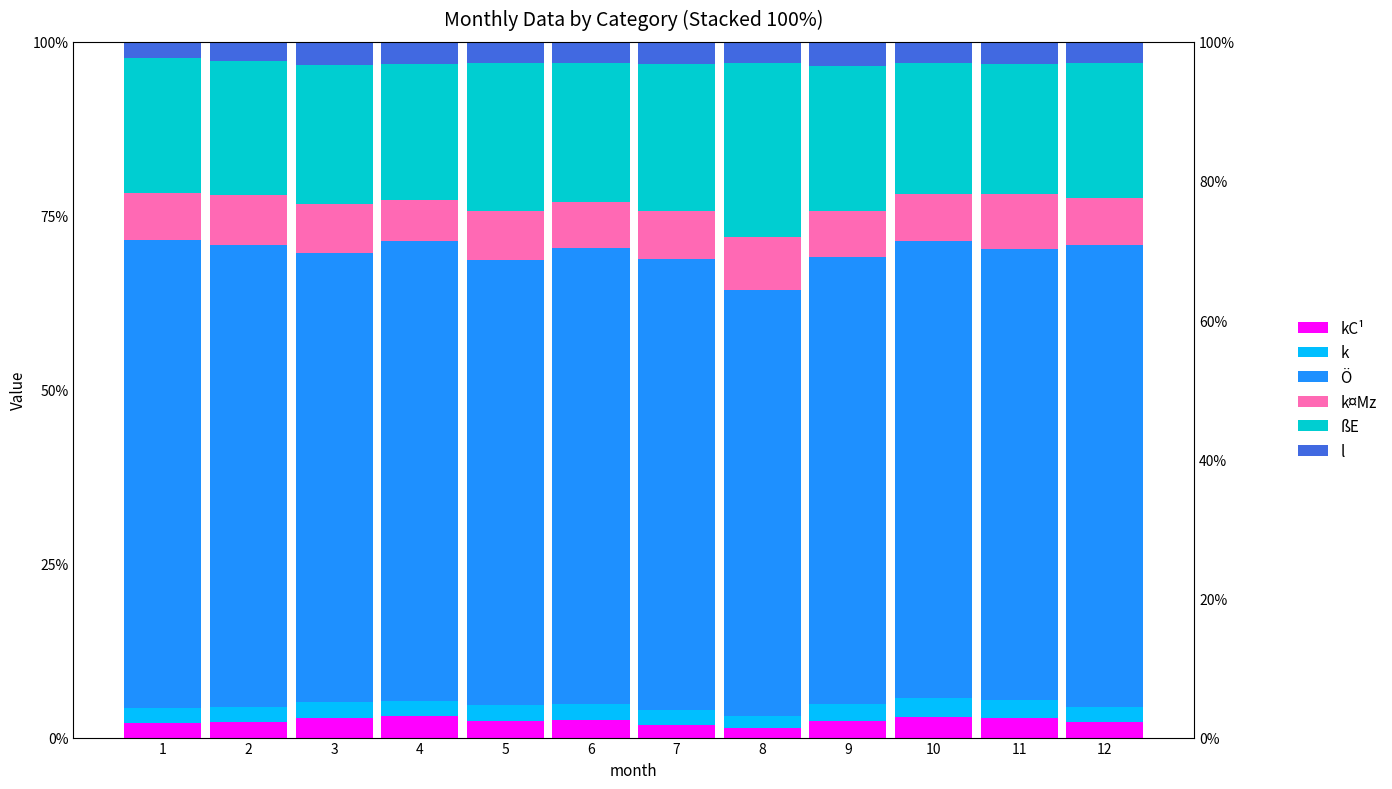

What is the average value of the k¤Mz series?

6.9